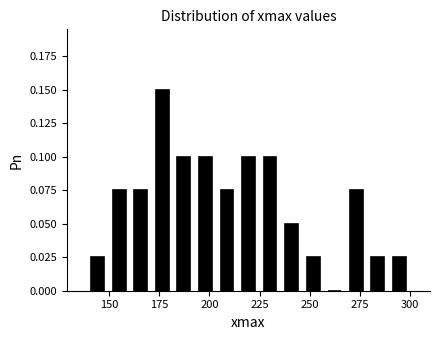

Read against the x-axis, roughly where is the centre of the tallest bar?

175